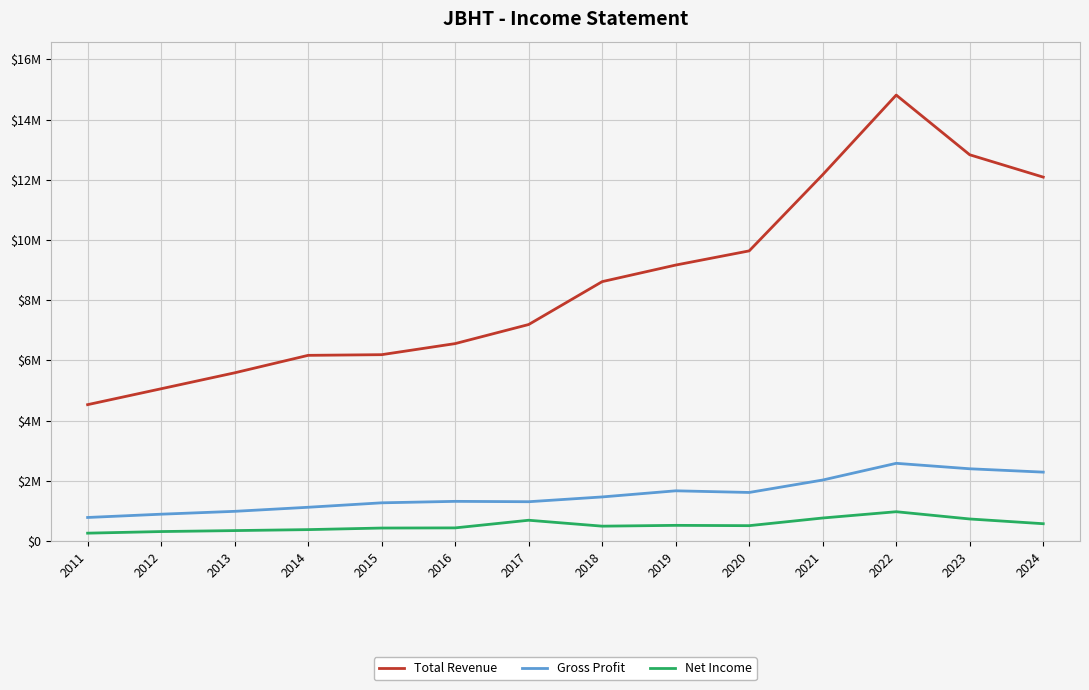

What is the difference between the maximum and minimum values in the Gross Profit series?

1799700